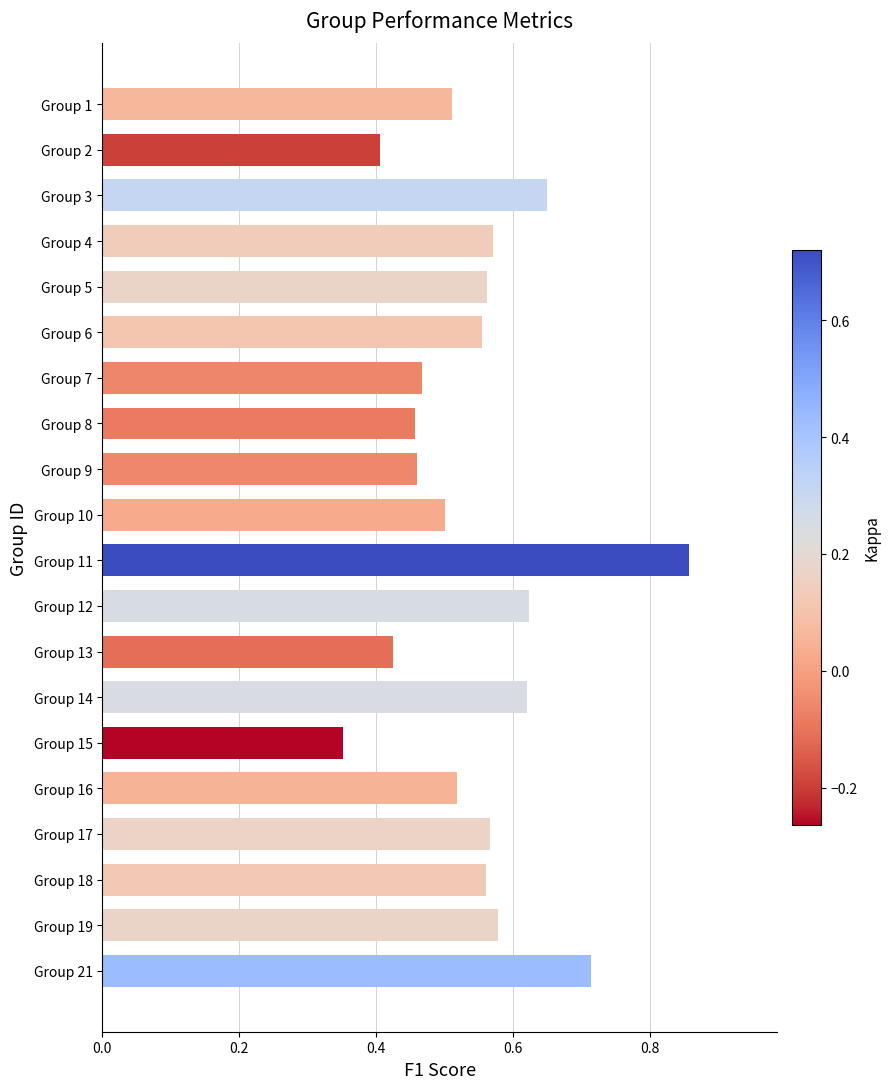

Which label corresponds to the smallest value in the chart?

Group 15